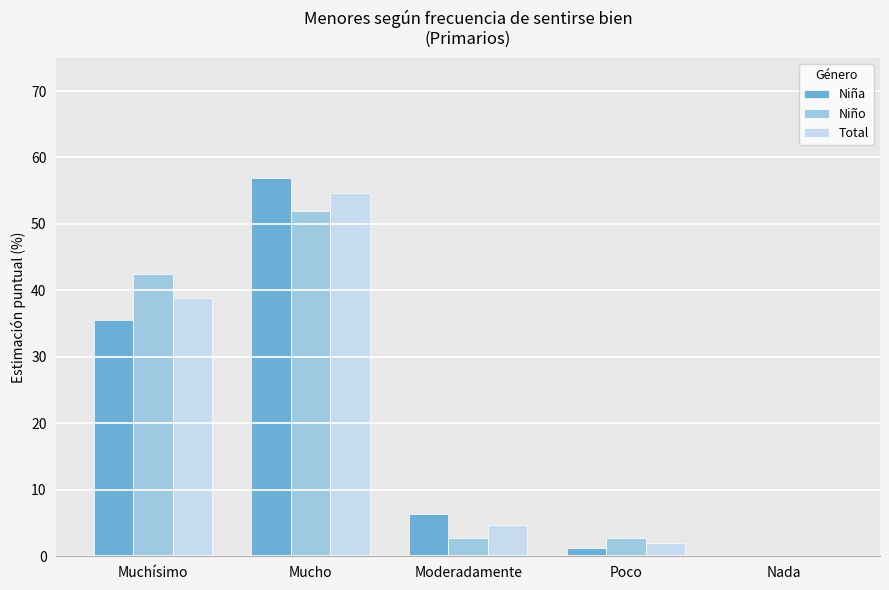

How many positive values does the Total series have?

4